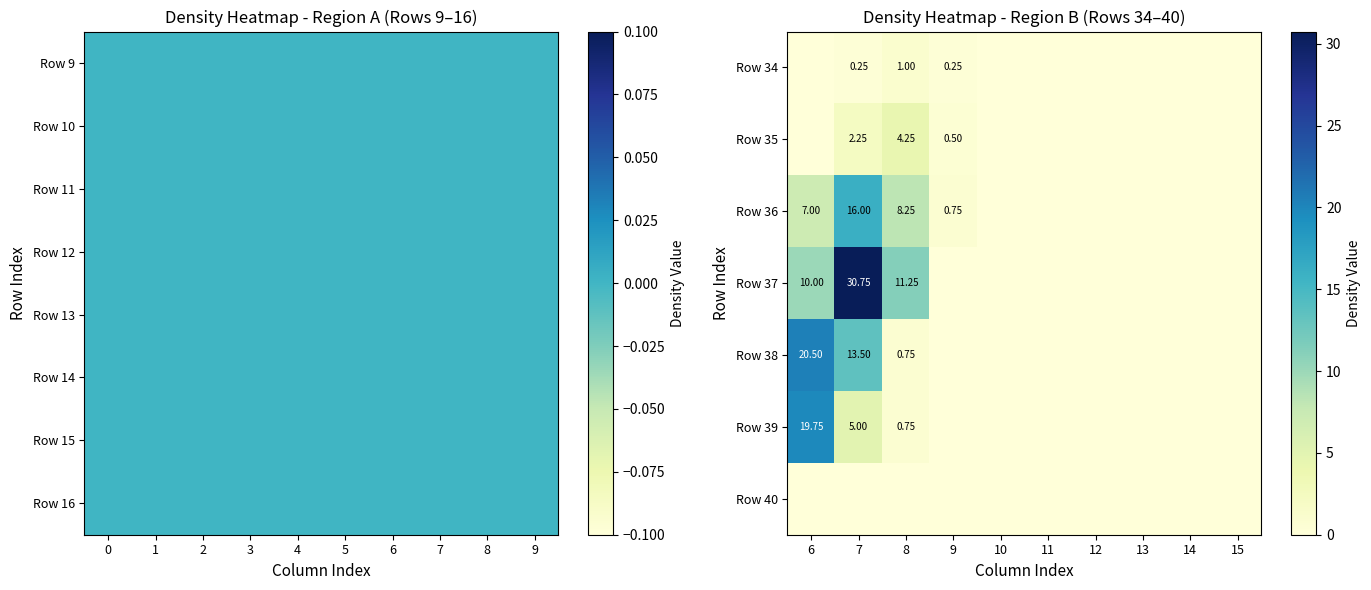

Is the value of Row 39 at 8 greater than the value of Row 37 at 8?

No